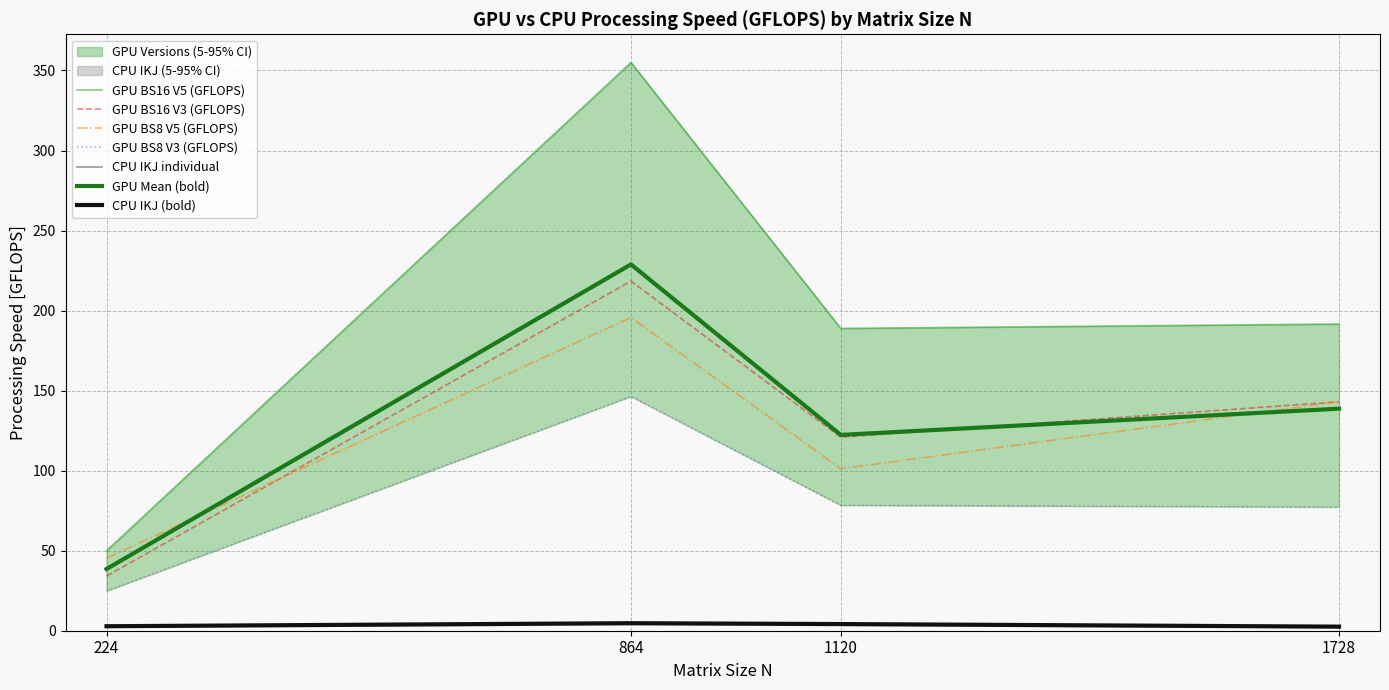

What is the total value across all series at 864?

920.1